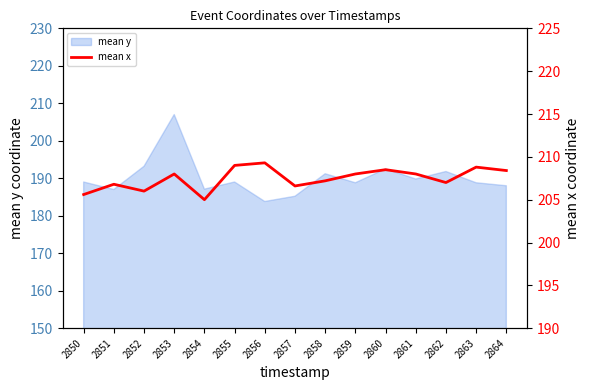

True or false: the data shows 60.6 at 2857.

False